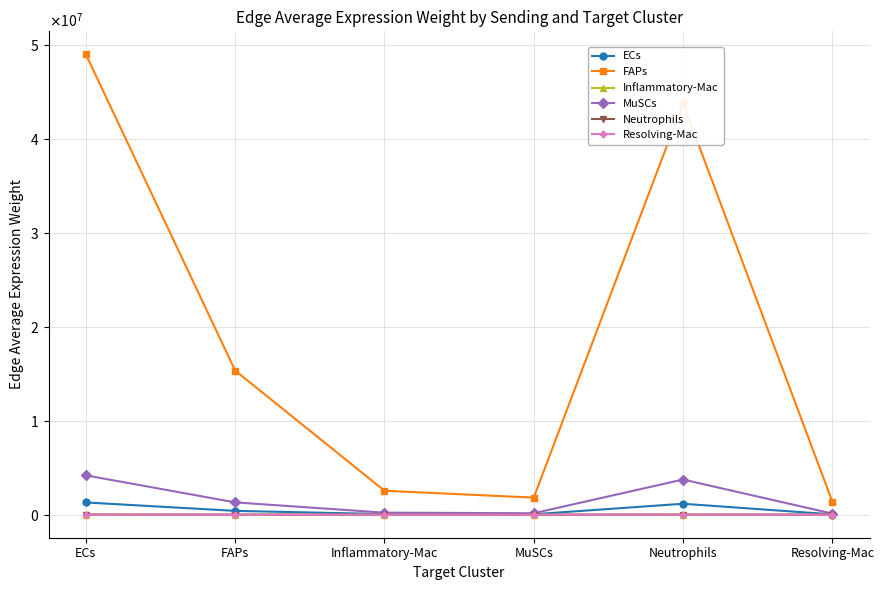

What are all the series names shown in the legend?

ECs, FAPs, Inflammatory-Mac, MuSCs, Neutrophils, Resolving-Mac